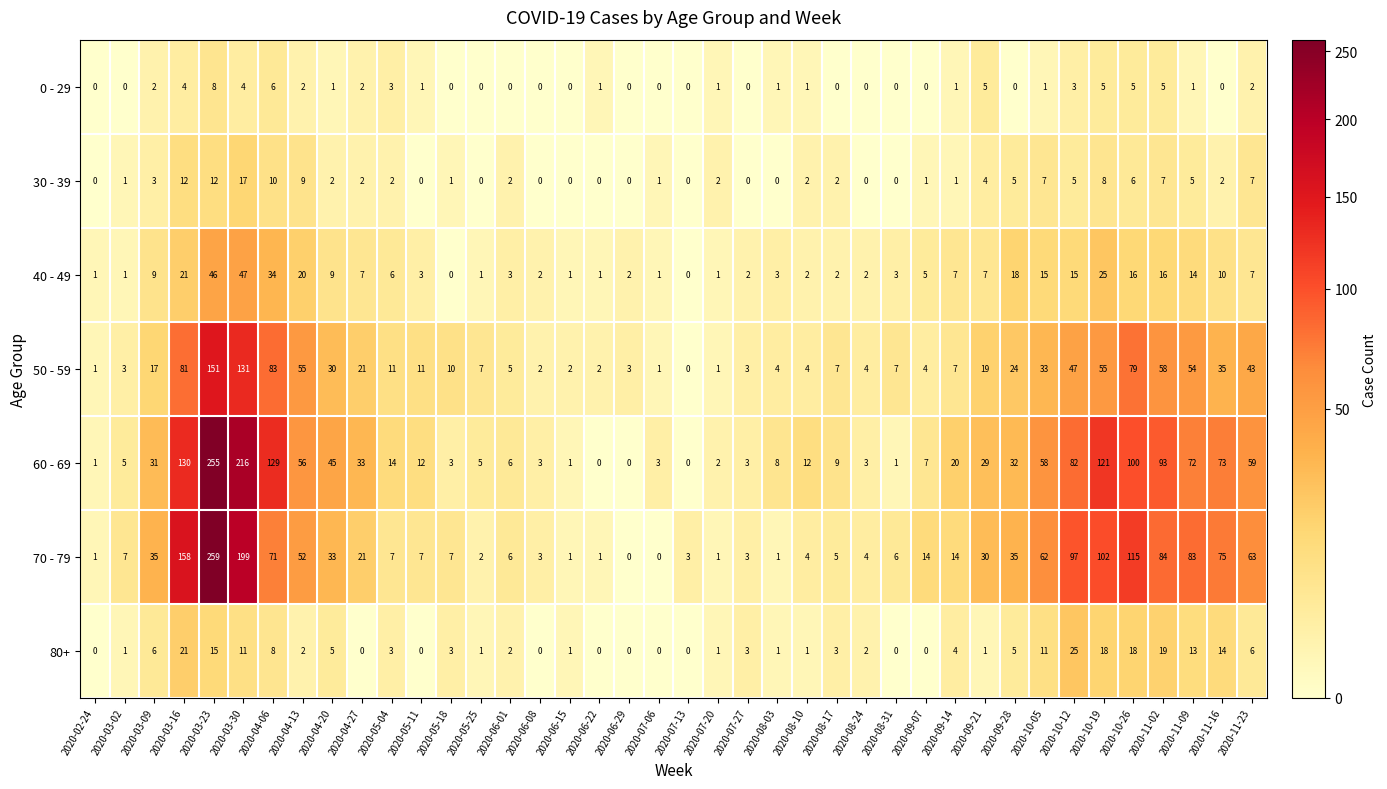

Between 2020-07-13 and 2020-11-09, which series saw the biggest shift?

70 - 79